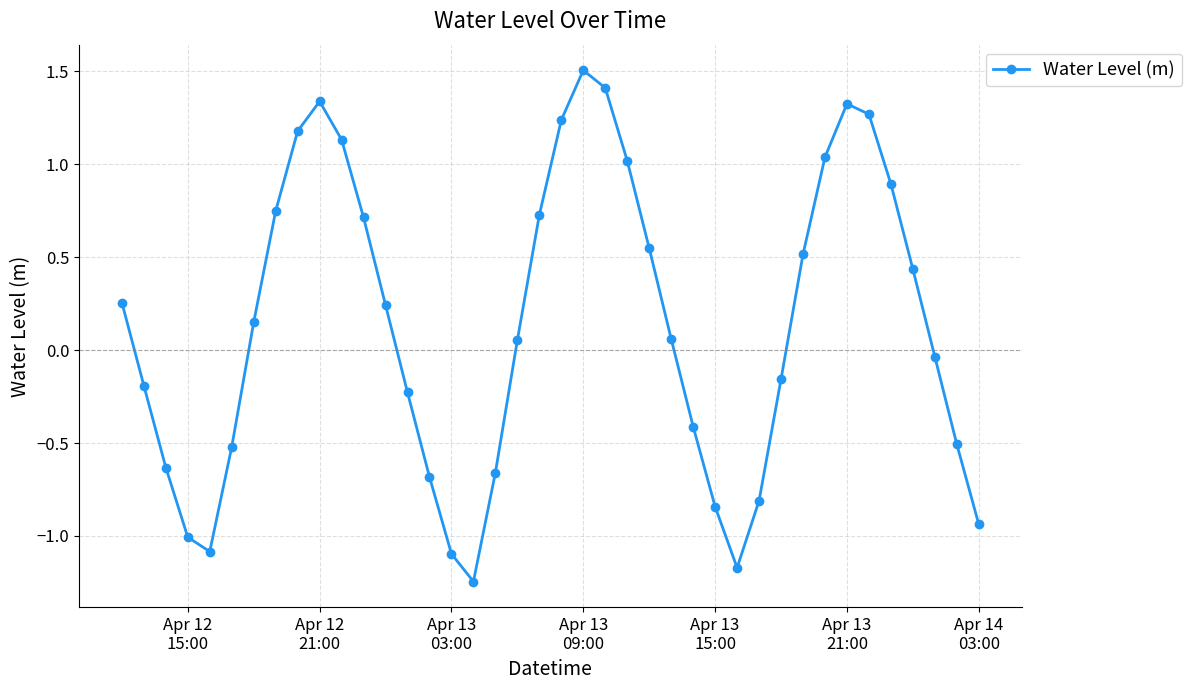

What is the maximum value shown in the chart?

1.5